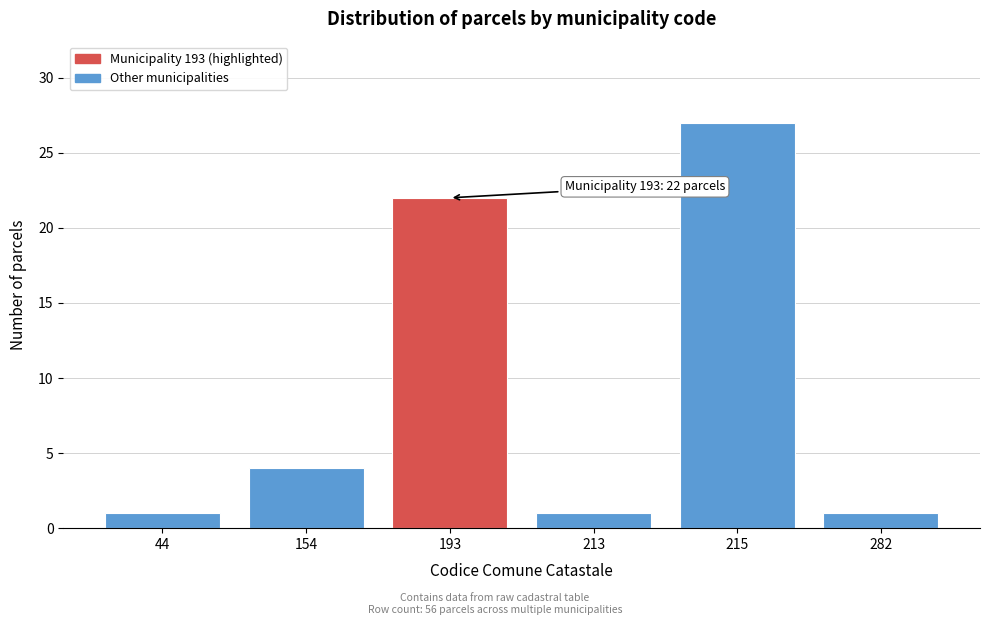

Reading left to right, extract all data points from this chart.

44=1	154=4	193=22	213=1	215=27	282=1